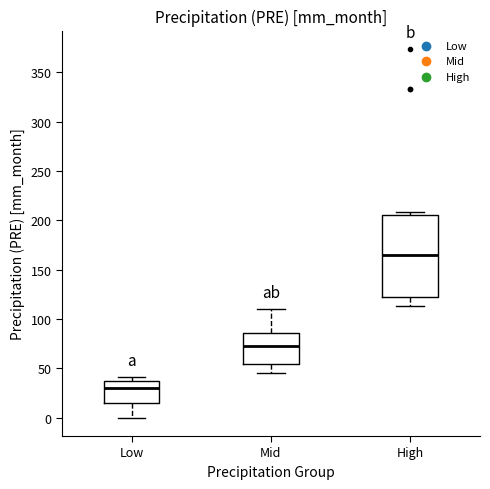

Reading left to right, read every box against the y-axis: the position of its median line, the range the box covers, and the ends of its whiskers. The values are not printed on the chart, so give them approximately, as read against the axis.

Low: median 30, box 15 to 35, whiskers 0 to 40
Mid: median 75, box 55 to 85, whiskers 45 to 110
High: median 165, box 120 to 205, whiskers 115 to 210